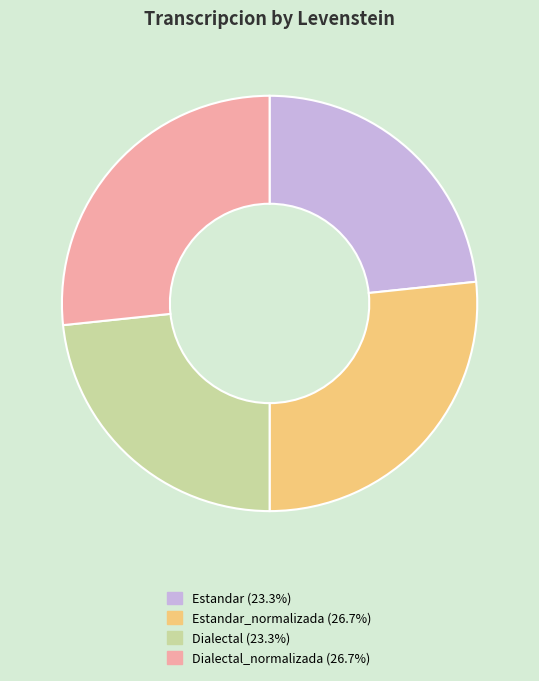

How many segments does this pie chart have?

4